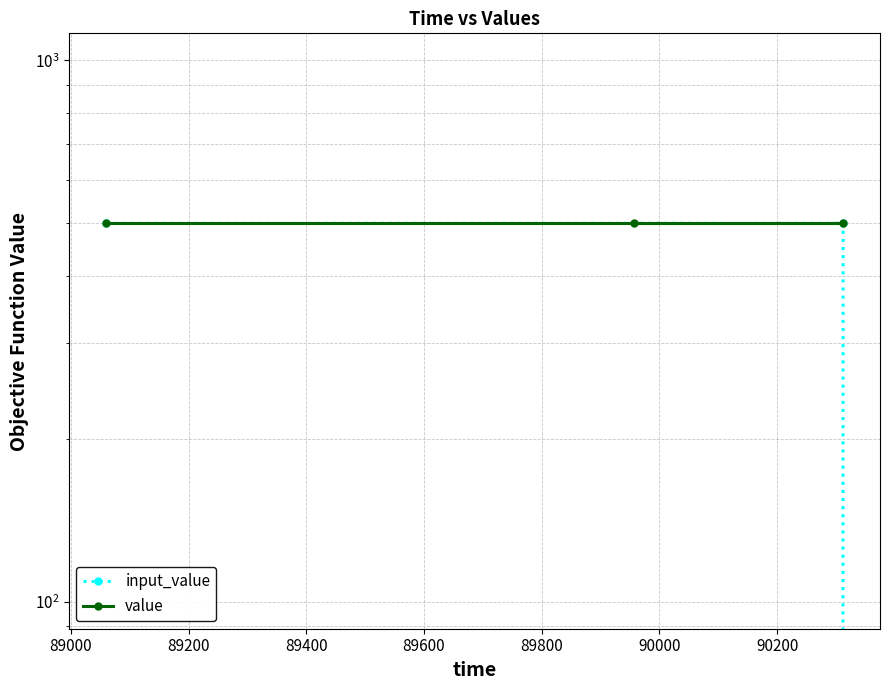

How many distinct data groups are displayed?

2